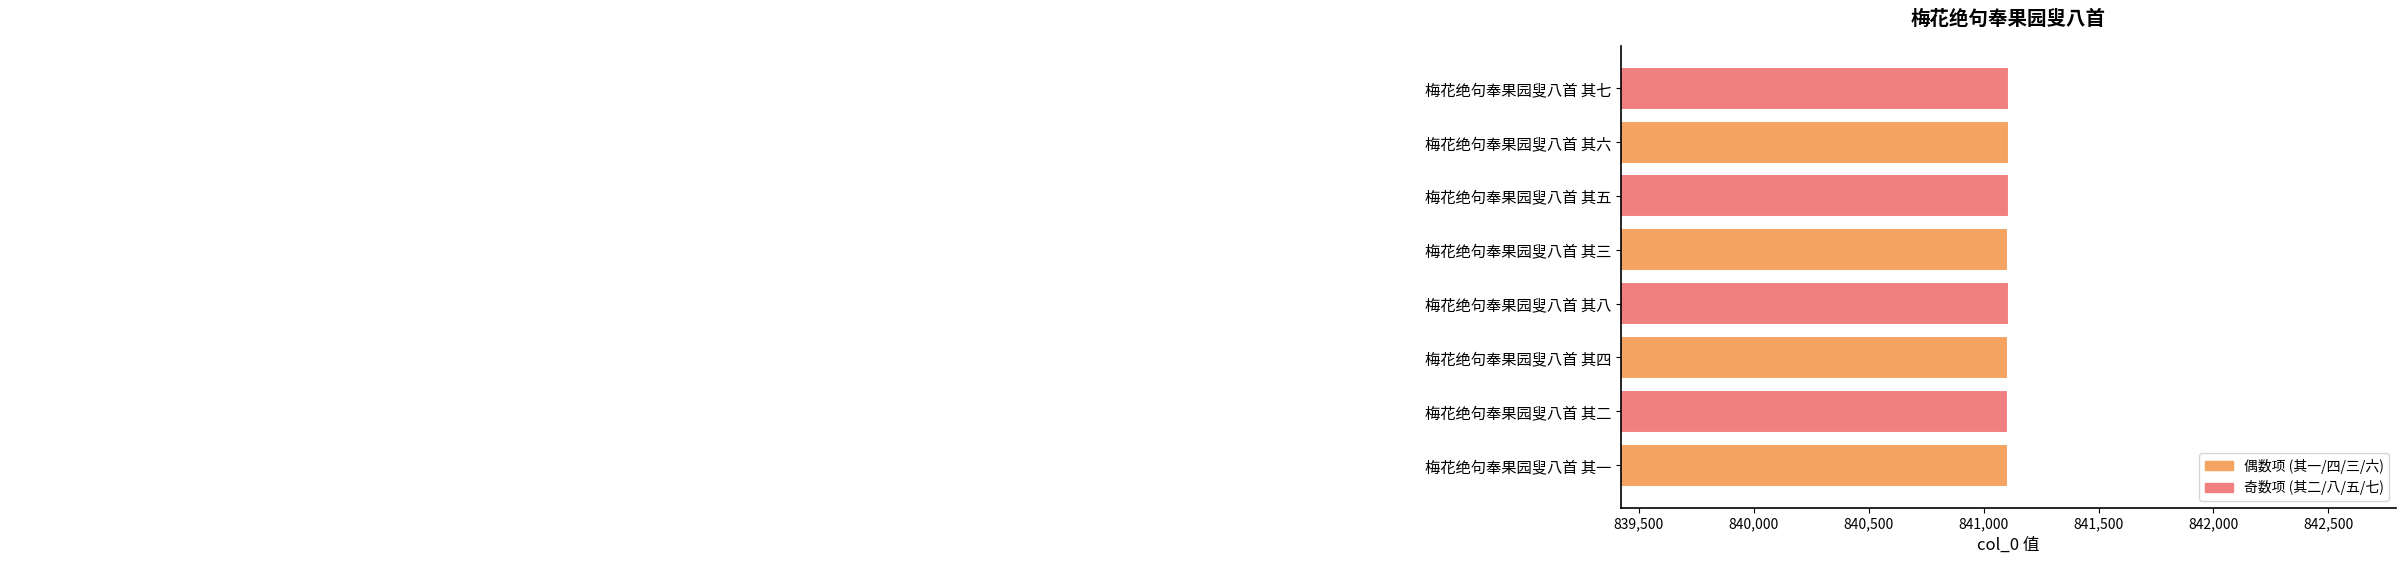

List the labels in order of value, smallest first.

梅花绝句奉果园叟八首 其一, 梅花绝句奉果园叟八首 其二, 梅花绝句奉果园叟八首 其三, 梅花绝句奉果园叟八首 其四, 梅花绝句奉果园叟八首 其五, 梅花绝句奉果园叟八首 其六, 梅花绝句奉果园叟八首 其七, 梅花绝句奉果园叟八首 其八